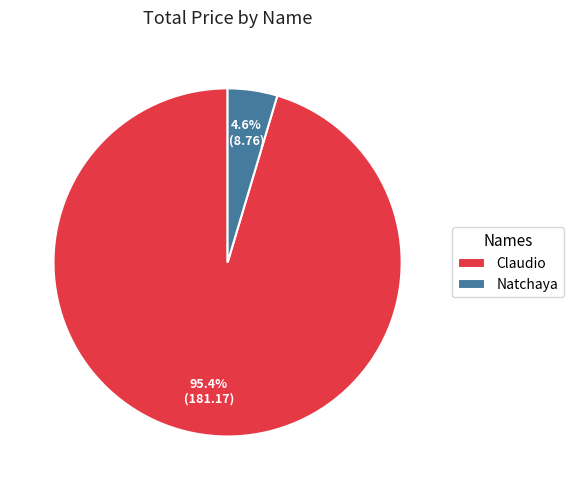

To the nearest percent, what portion does Natchaya represent?

5%